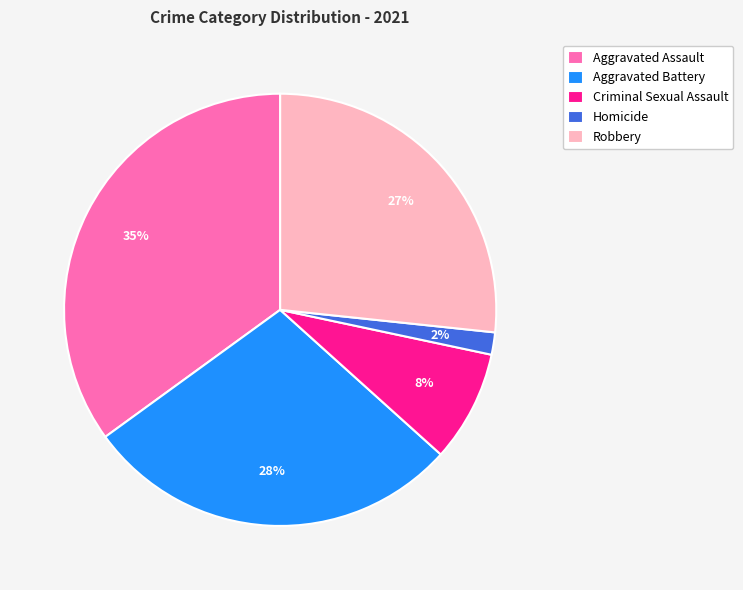

To the nearest percent, what portion does Aggravated Assault represent?

35%